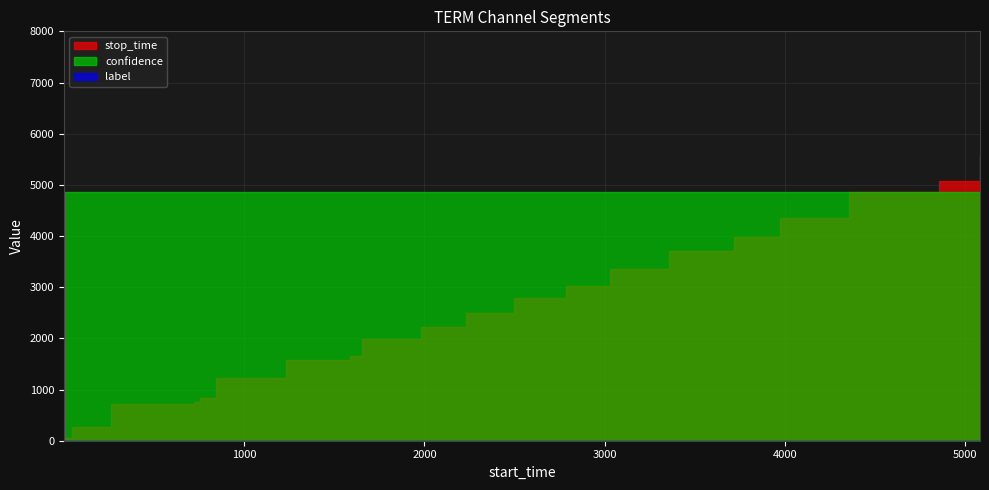

Reading left to right, what are all the values shown in this chart?

stop_time: 0=45.0	1=261.0	2=721.0	3=757.0	4=842.0	5=1232.0	6=1585.0	7=1654.0	8=1982.0	9=2232.0	10=2495.0	11=2785.0	12=3026.0	13=3355.0	14=3716.0	15=3973.0	16=4356.0	17=4852.0	18=5080.0	19=5576.0
label: 0=0.0	1=0.0	2=0.0	3=0.0	4=0.0	5=0.0	6=0.0	7=0.0	8=0.0	9=0.0	10=0.0	11=0.0	12=0.0	13=0.0	14=0.0	15=0.0	16=0.0	17=0.0	18=0.0	19=0.0
confidence: 0=0.6	1=0.6	2=0.6	3=0.6	4=0.6	5=0.6	6=0.6	7=0.6	8=0.6	9=0.6	10=0.6	11=0.6	12=0.6	13=0.6	14=0.6	15=0.6	16=0.6	17=0.6	18=0.6	19=0.6